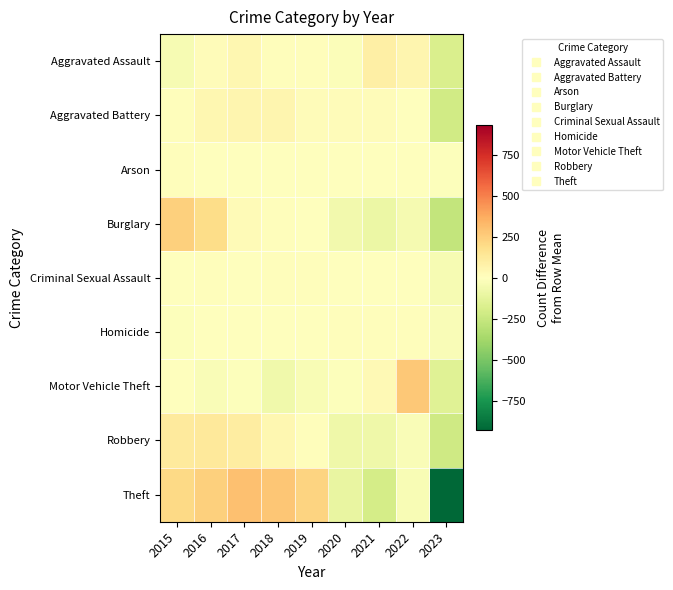

Reading left to right, list all the values displayed in this chart.

Aggravated Assault: 2015=-42.6	2016=18.4	2017=44.4	2018=13.4	2019=13.4	2020=-14.6	2021=88.4	2022=57.4	2023=-178.6
Aggravated Battery: 2015=9.7	2016=47.7	2017=52.7	2018=51.7	2019=16.7	2020=18.7	2021=19.7	2022=-2.3	2023=-214.3
Arson: 2015=8.7	2016=0.7	2017=-1.3	2018=-5.3	2019=2.7	2020=-1.3	2021=4.7	2022=2.7	2023=-11.3
Burglary: 2015=240.6	2016=193.6	2017=27.6	2018=7.6	2019=-3.4	2020=-59.4	2021=-91.4	2022=-50.4	2023=-264.4
Criminal Sexual Assault: 2015=3.3	2016=11.3	2017=1.3	2018=11.3	2019=14.3	2020=-0.7	2021=-6.7	2022=4.3	2023=-38.7
Homicide: 2015=-11.6	2016=3.4	2017=2.4	2018=-1.6	2019=-3.6	2020=9.4	2021=13.4	2022=11.4	2023=-23.6
Motor Vehicle Theft: 2015=1.7	2016=-25.3	2017=-12.3	2018=-72.3	2019=-35.3	2020=-10.3	2021=34.7	2022=269.7	2023=-150.3
Robbery: 2015=118.3	2016=127.3	2017=102.3	2018=48.3	2019=10.3	2020=-79.7	2021=-78.7	2022=-26.7	2023=-221.7
Theft: 2015=206.9	2016=240.9	2017=302.9	2018=280.9	2019=231.9	2020=-102.1	2021=-200.1	2022=-33.1	2023=-928.1